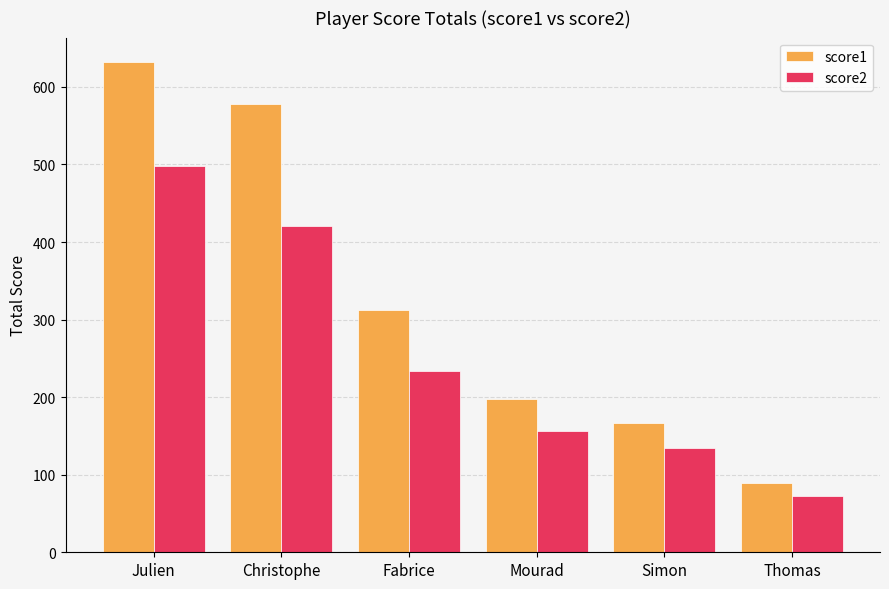

Reading right to left, list all the values displayed in this chart.

score1: 89	167	198	312	578	632
score2: 72	134	156	234	421	498